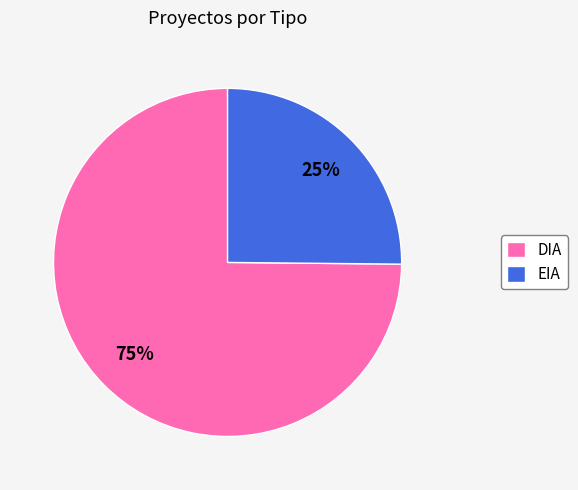

What is the smallest slice in the pie chart?

EIA